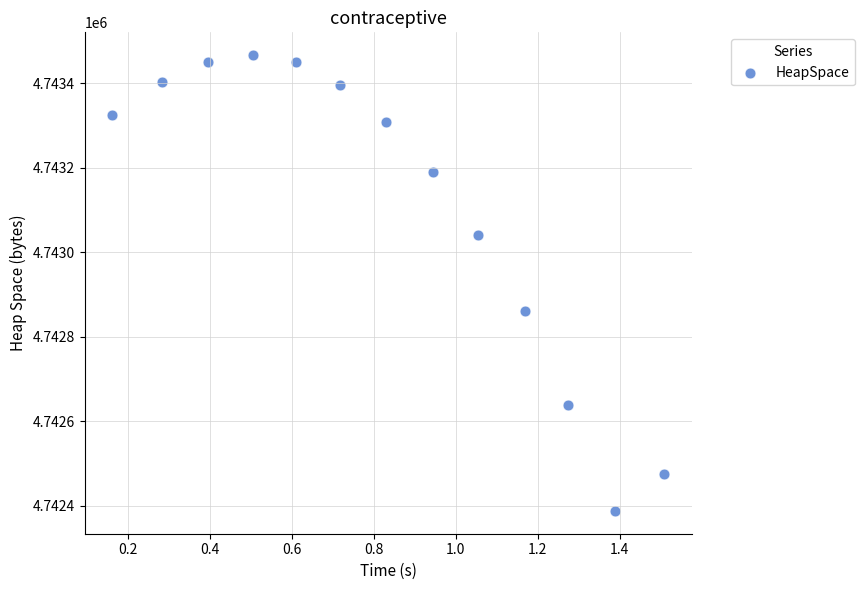

What is the range of X values (max minus min)?

1.3